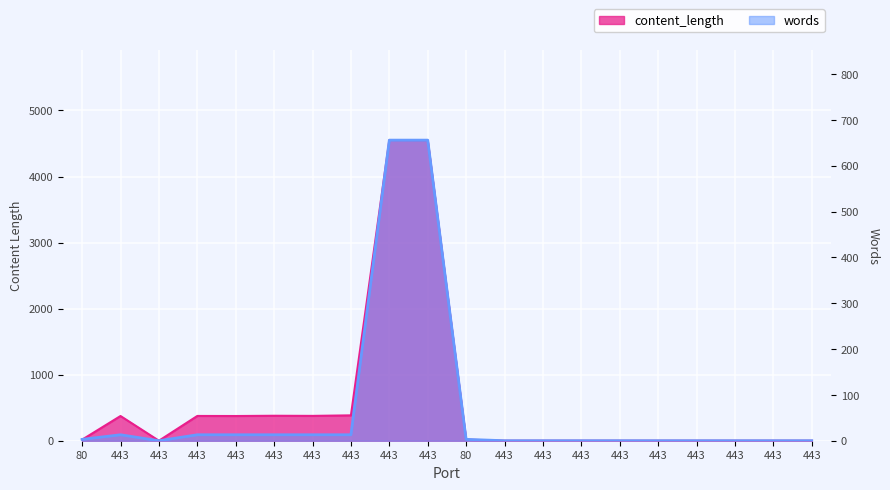

How many series are shown in this chart?

2